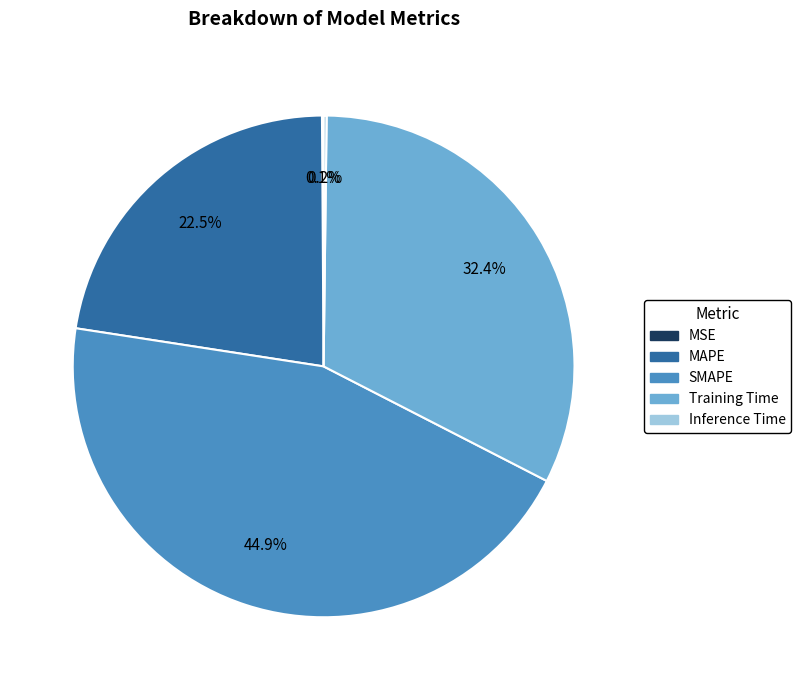

Is there a majority slice in this chart?

No